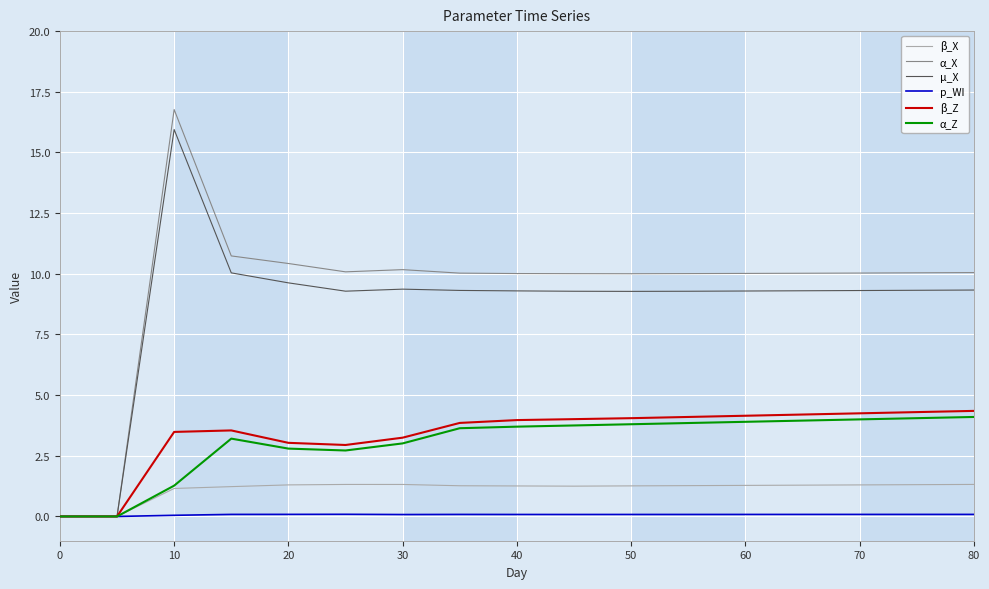

Which series has the largest range (max minus min)?

α_X